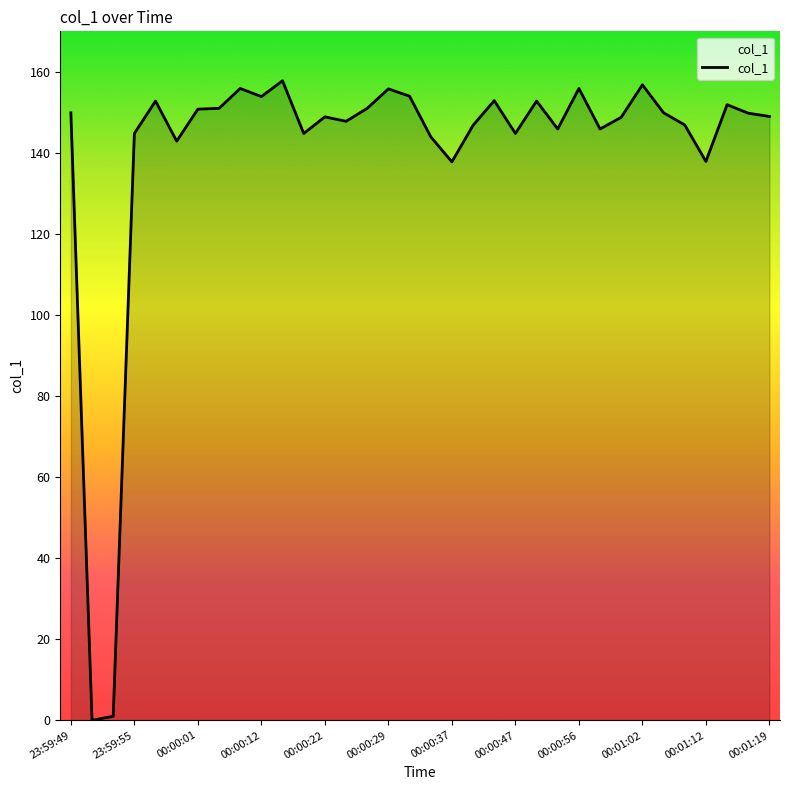

How many values are above zero?

33